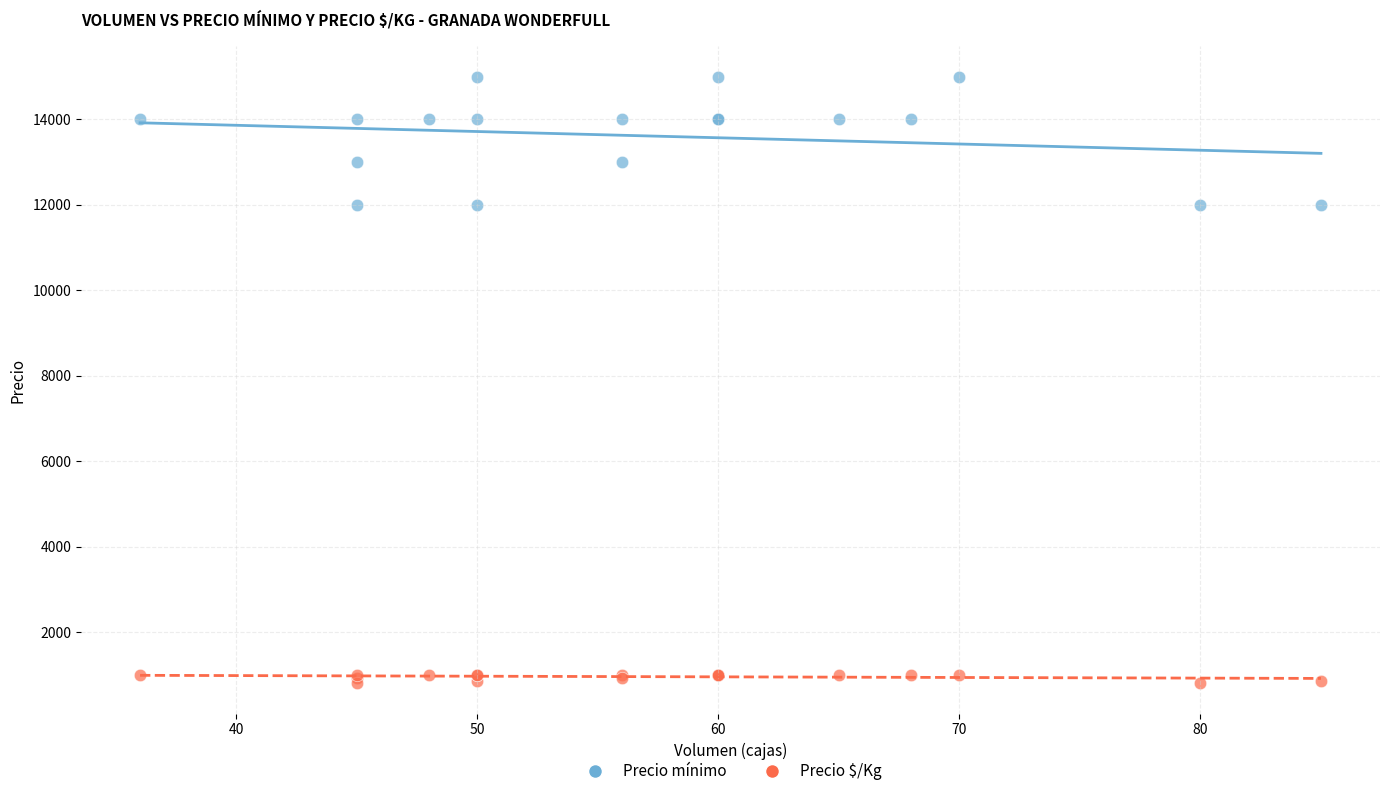

Which series has the largest Y range (max minus min)?

Precio mínimo